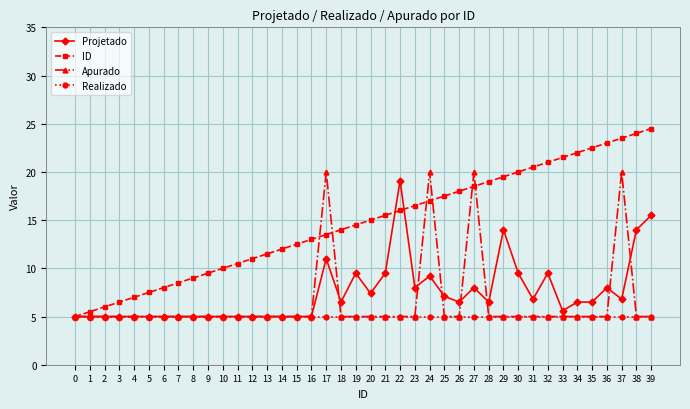

What is the value of the ID point at the 23rd from the left?

16.0